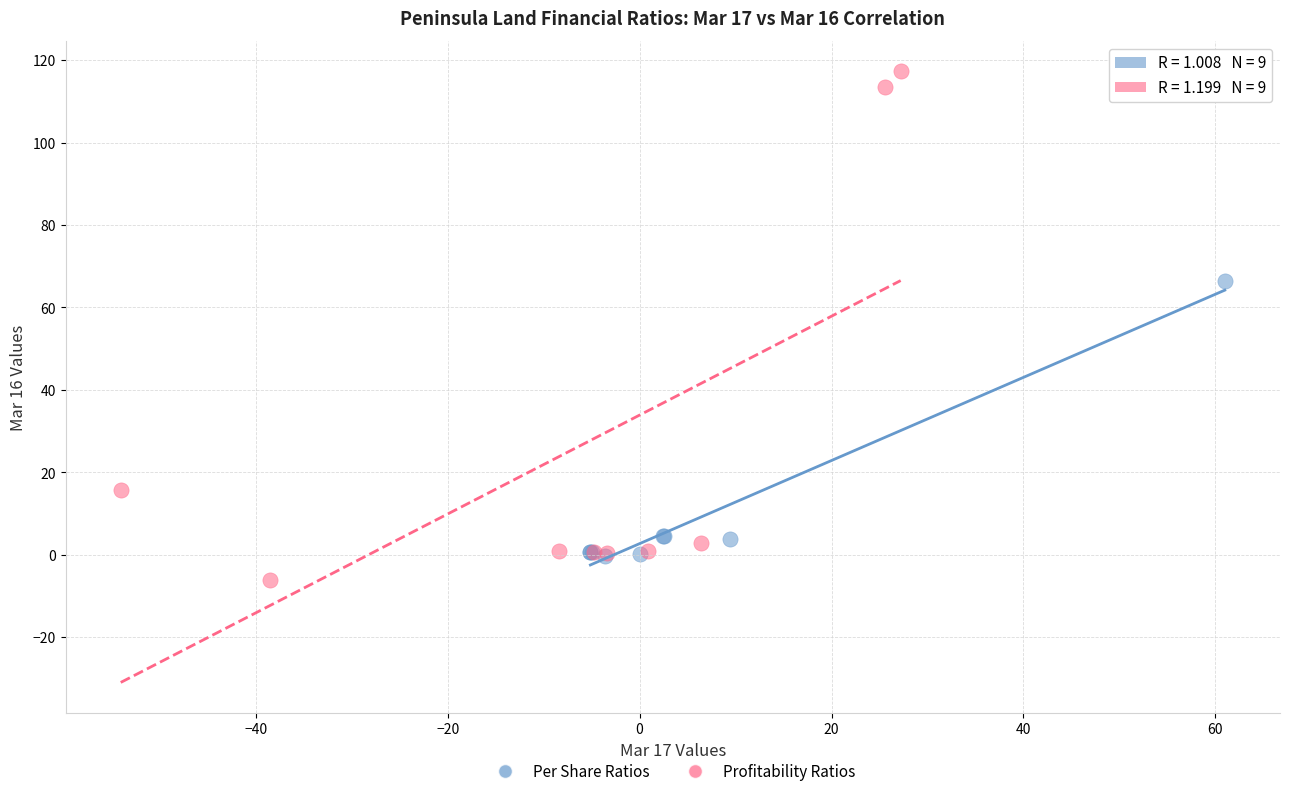

Which series has the widest spread of Y values?

Profitability Ratios